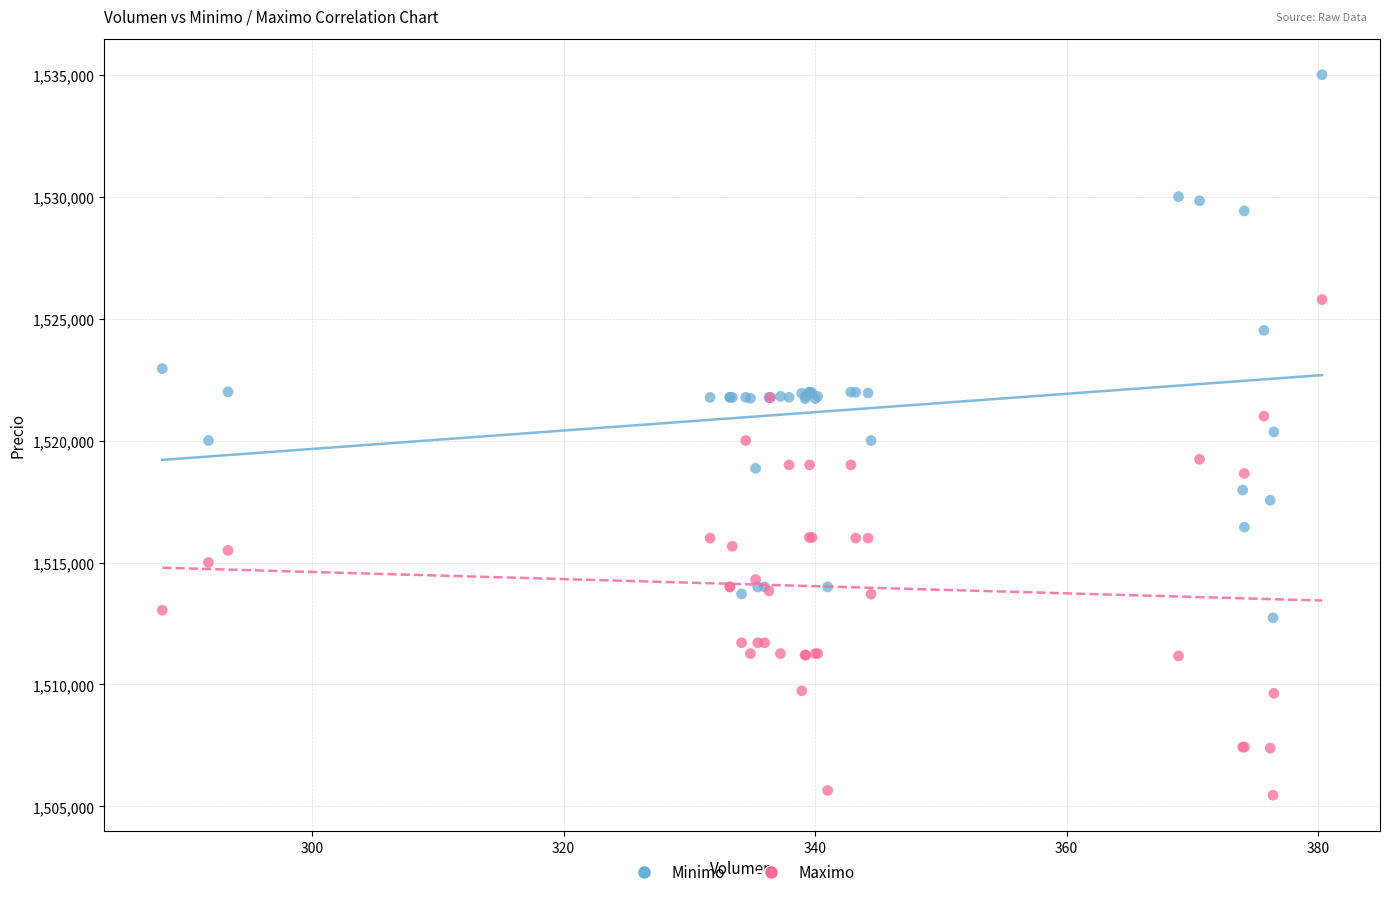

Which series contains the lowest Y value?

Maximo